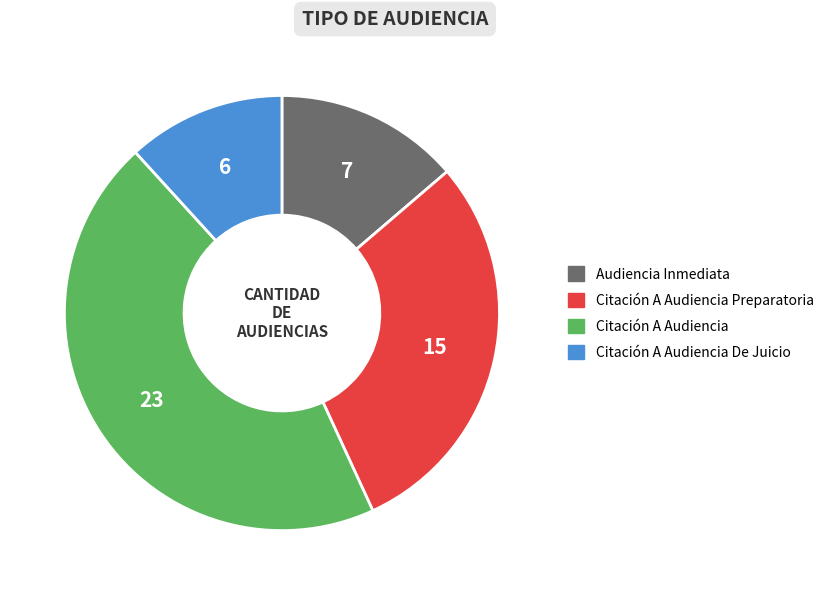

Is Citación A Audiencia De Juicio the majority of the pie?

No